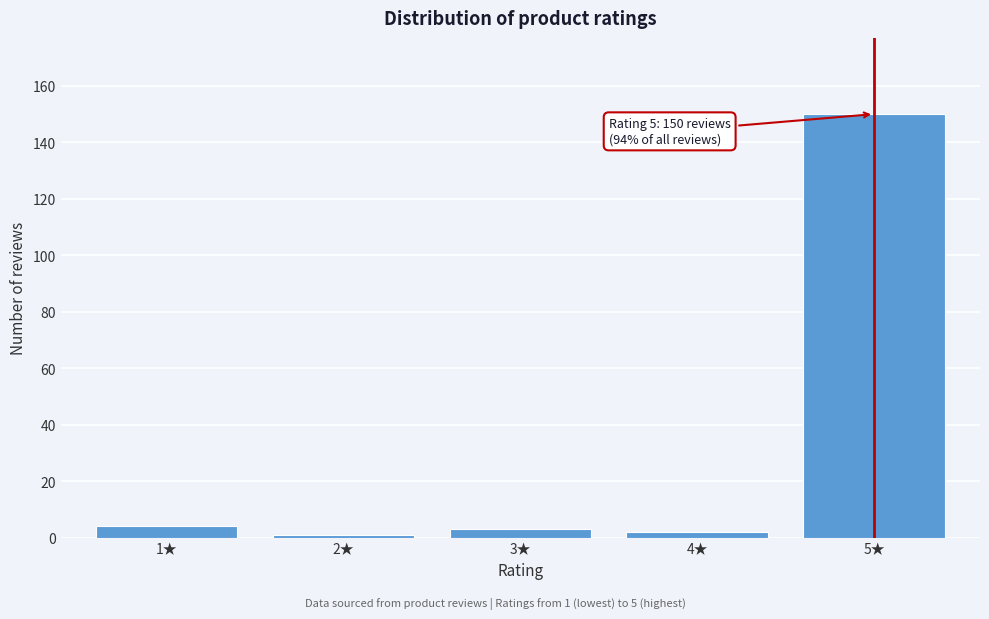

Reading left to right, extract all data points from this chart.

4	1	3	2	150